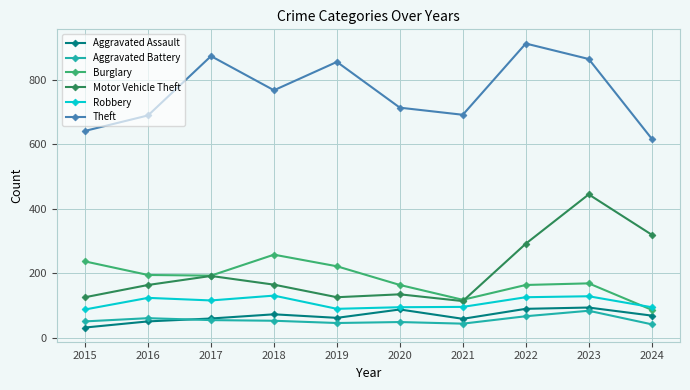

What is the difference between the highest and lowest values at 2017?

819